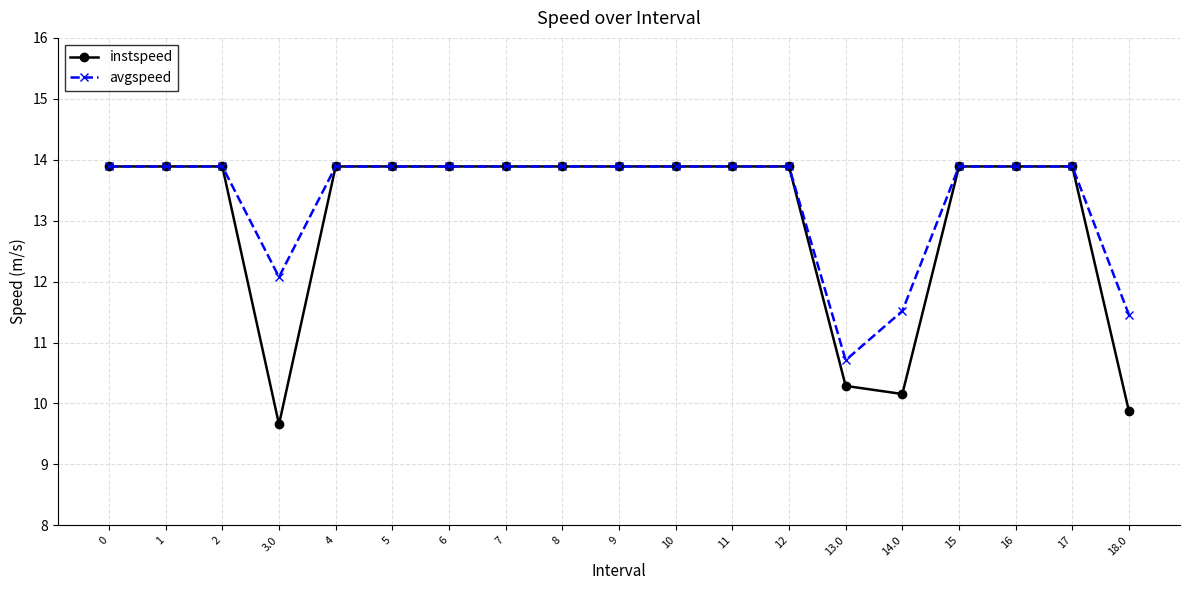

Reading left to right, list all the values displayed in this chart.

instspeed: 0=13.9	1=13.9	2=13.9	3.0=9.7	4=13.9	5=13.9	6=13.9	7=13.9	8=13.9	9=13.9	10=13.9	11=13.9	12=13.9	13.0=10.3	14.0=10.2	15=13.9	16=13.9	17=13.9	18.0=9.9
avgspeed: 0=13.9	1=13.9	2=13.9	3.0=12.1	4=13.9	5=13.9	6=13.9	7=13.9	8=13.9	9=13.9	10=13.9	11=13.9	12=13.9	13.0=10.7	14.0=11.5	15=13.9	16=13.9	17=13.9	18.0=11.5